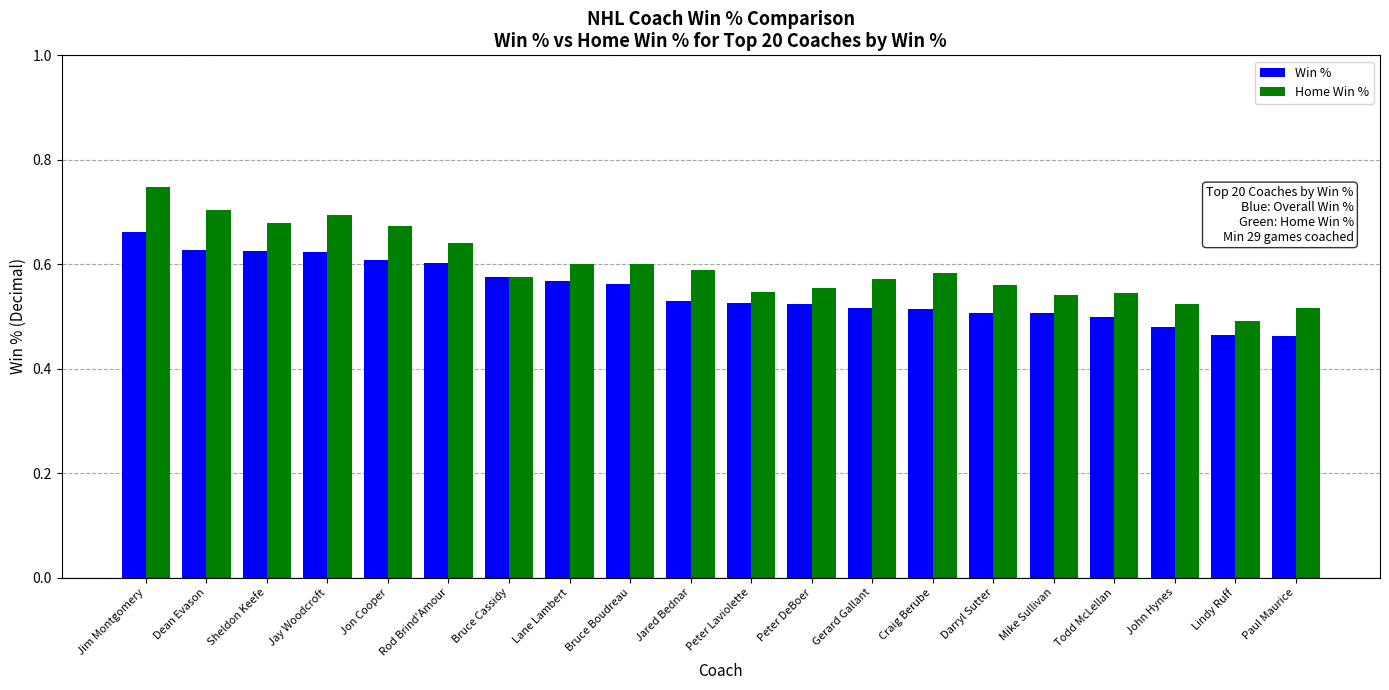

What is the difference between the maximum and second lowest values in the Home Win % series?

0.2